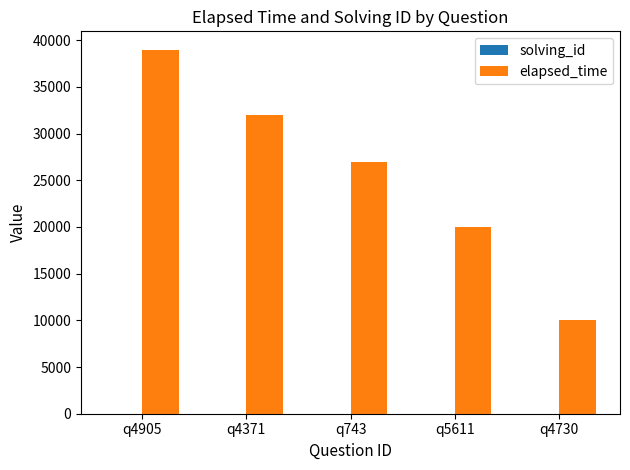

What is the difference between the elapsed_time values at q743 and q4730?

17000